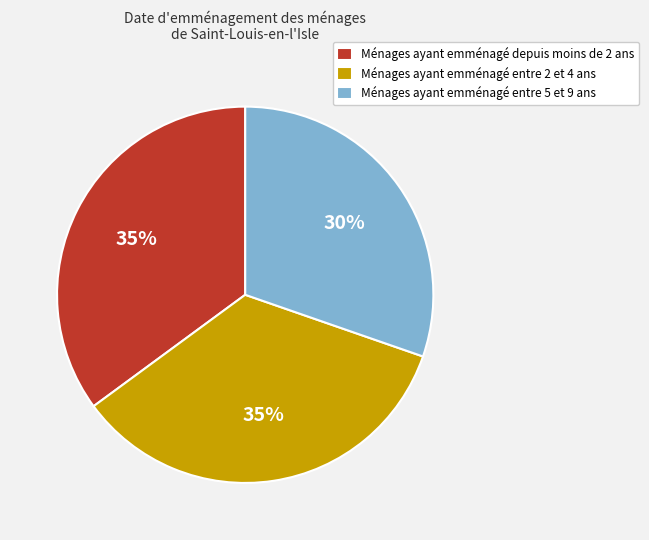

Does Ménages ayant emménagé entre 2 et 4 ans represent more than half of the total?

No